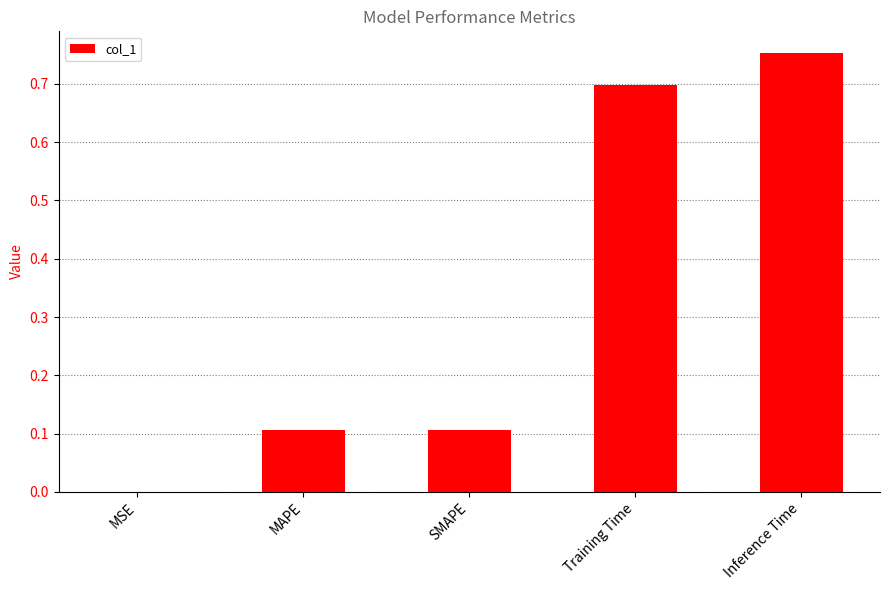

The chart shows a value of 0.5 at Inference Time. True or false?

False